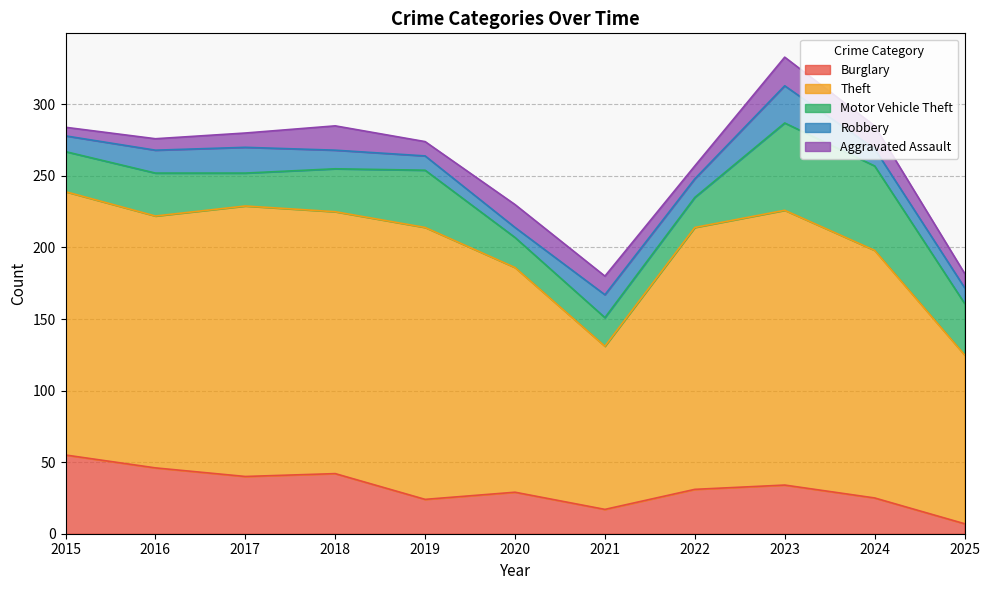

In Robbery, how many points are higher than both neighbors (excluding endpoints)?

3